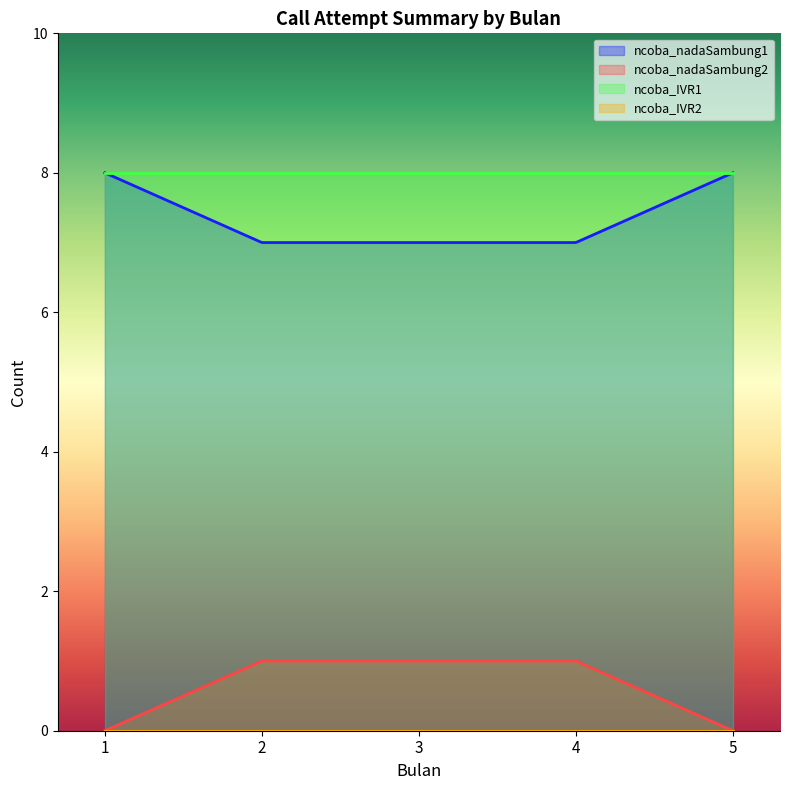

What are all the series names shown in the legend?

ncoba_nadaSambung1, ncoba_nadaSambung2, ncoba_IVR1, ncoba_IVR2